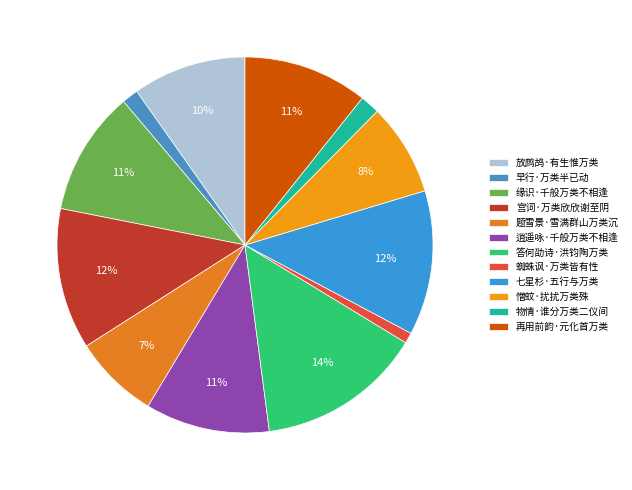

True or false: 早行·万类半已动 accounts for 16% of the total.

False